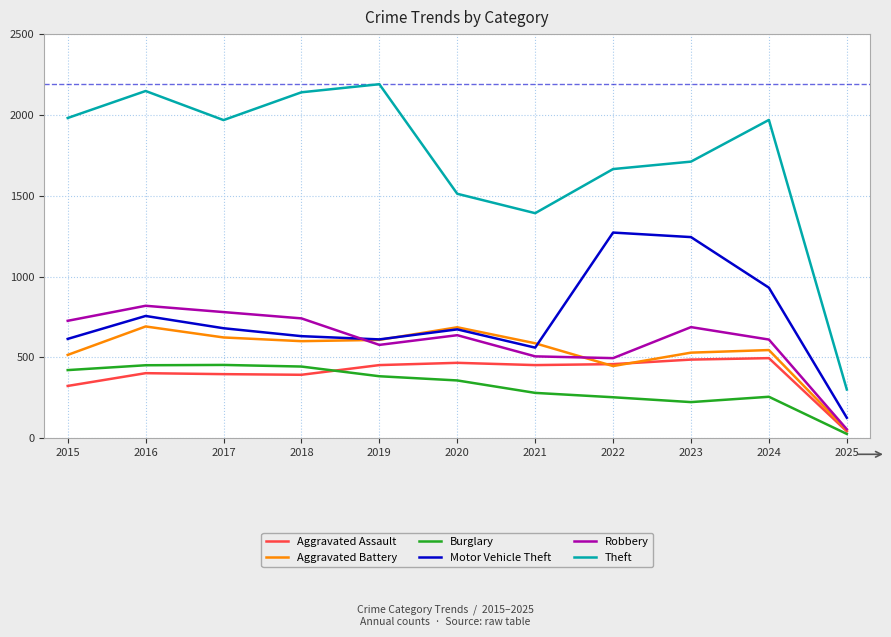

Does the chart display data point markers on the line(s)?

No